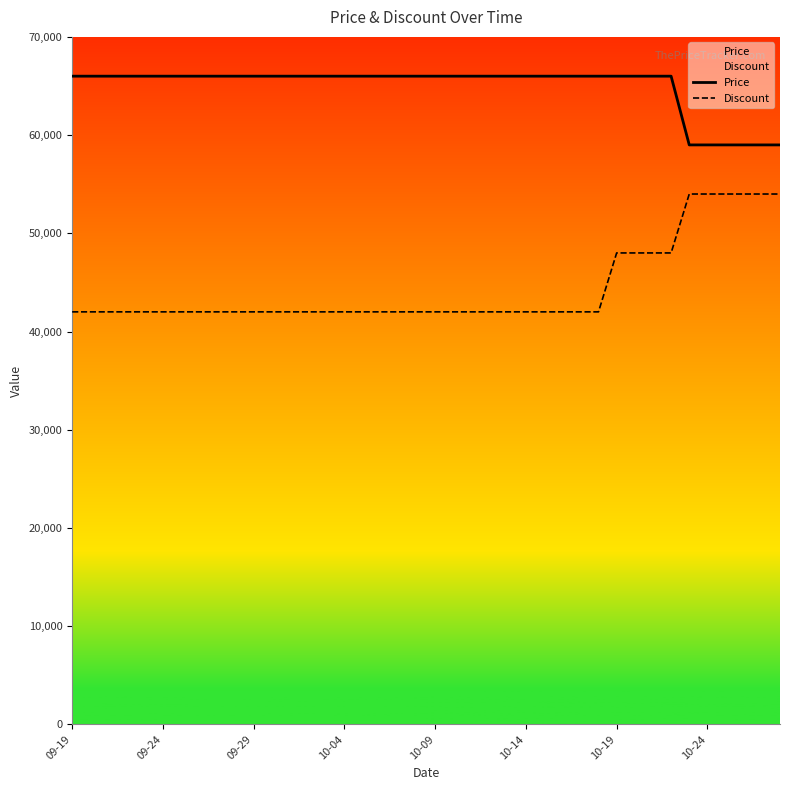

How many Discount values are between 42000 and 48000?

34